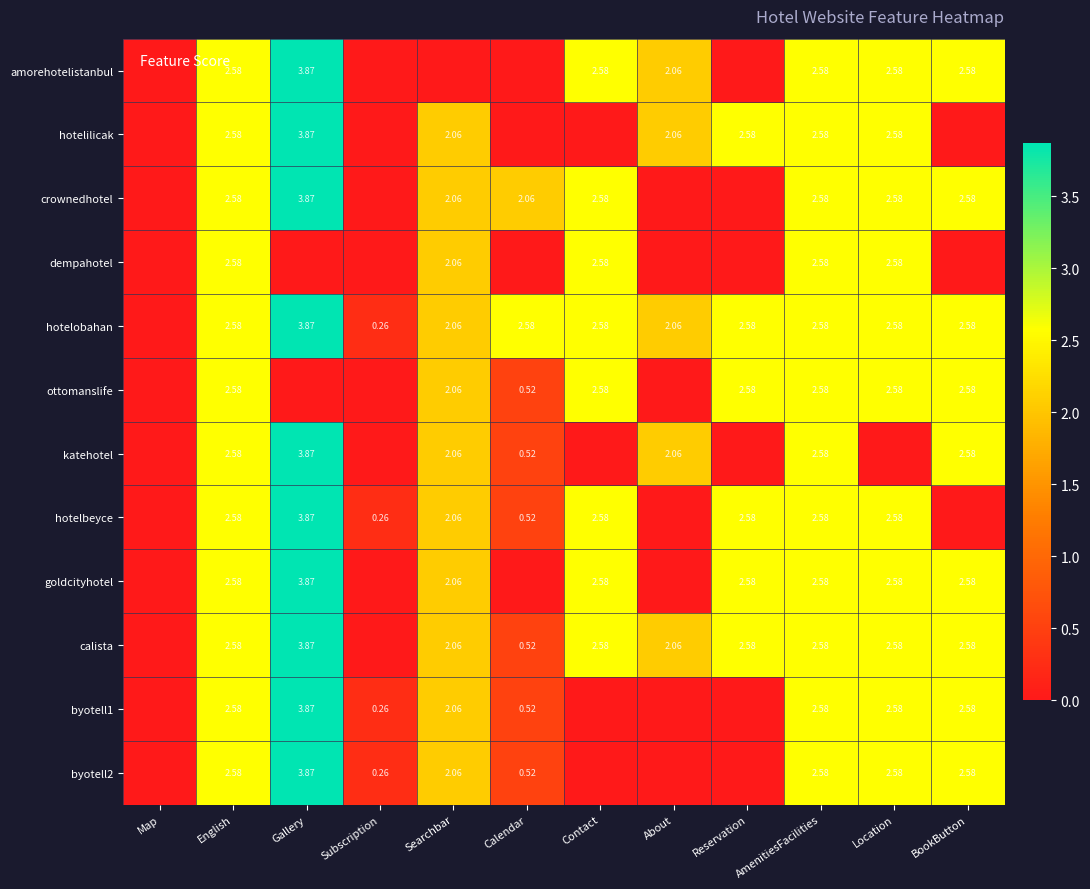

Which series has the largest range (max minus min)?

amorehotelistanbul